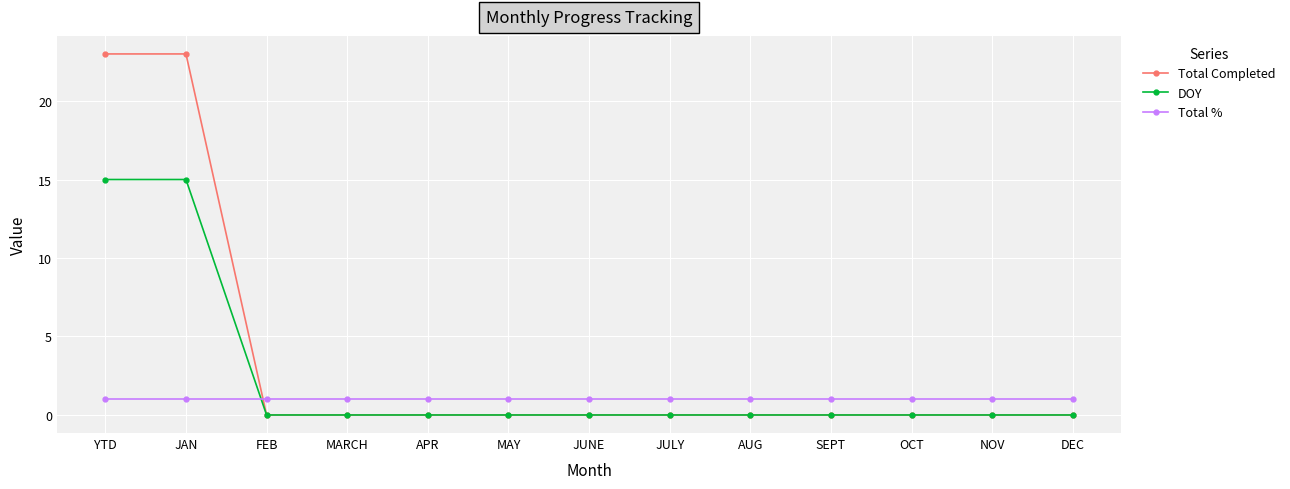

How many intersections are there between Total % and DOY?

1